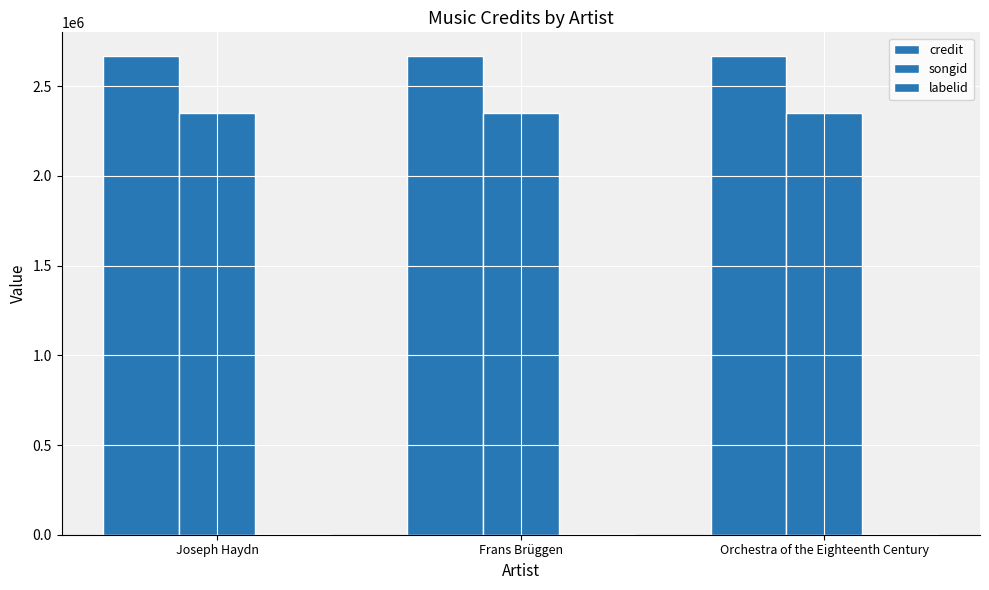

Is it true that songid equals 2351647 at Joseph Haydn?

True